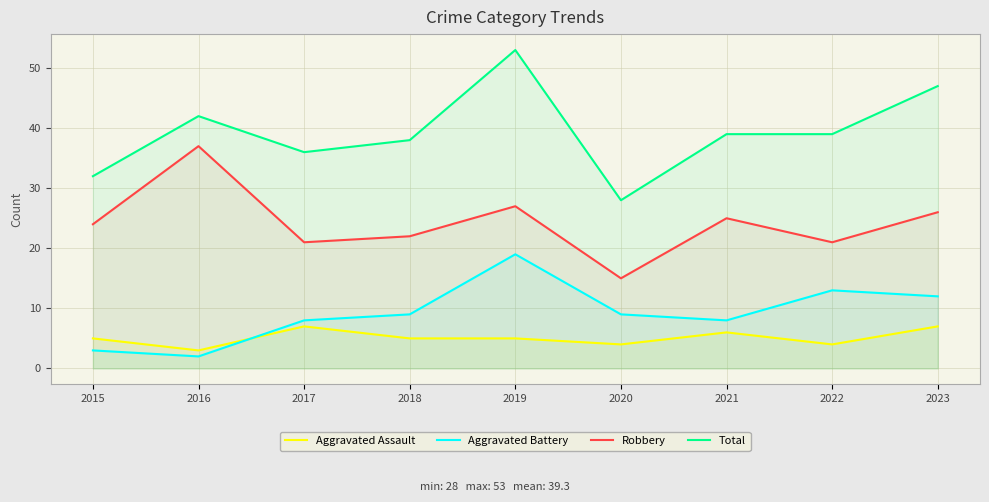

What is the difference between the maximum and second lowest values in the Aggravated Battery series?

16